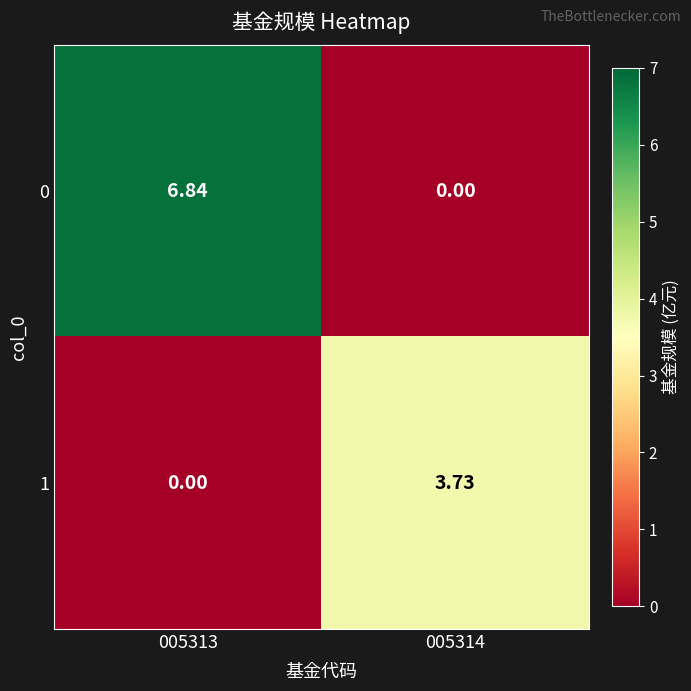

Is the value of 0 at 005314 greater than the value of 1 at 005314?

No